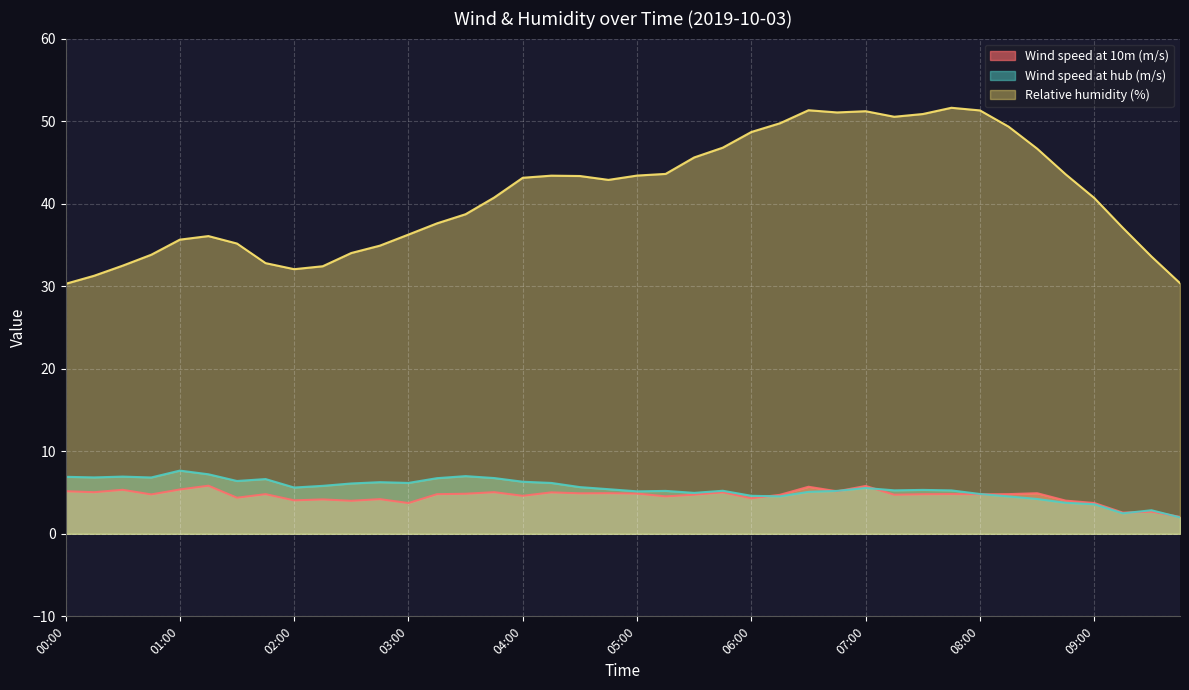

How many lines are shown in the chart?

3